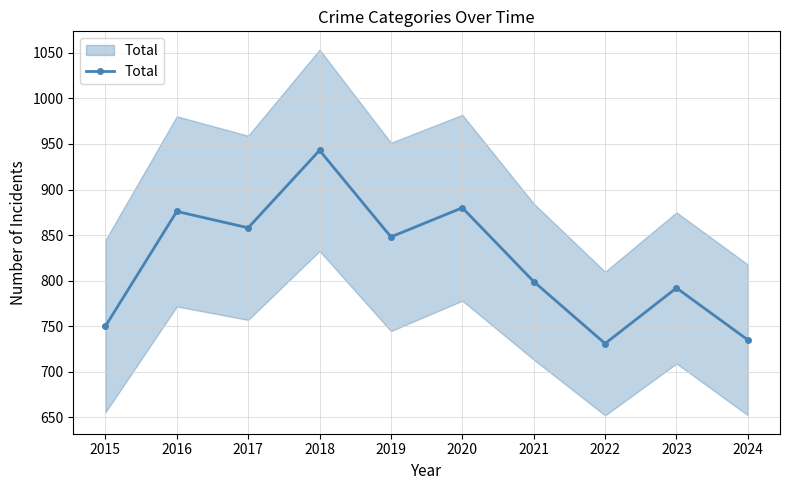

True or false: the data shows 222 at 2023.

False